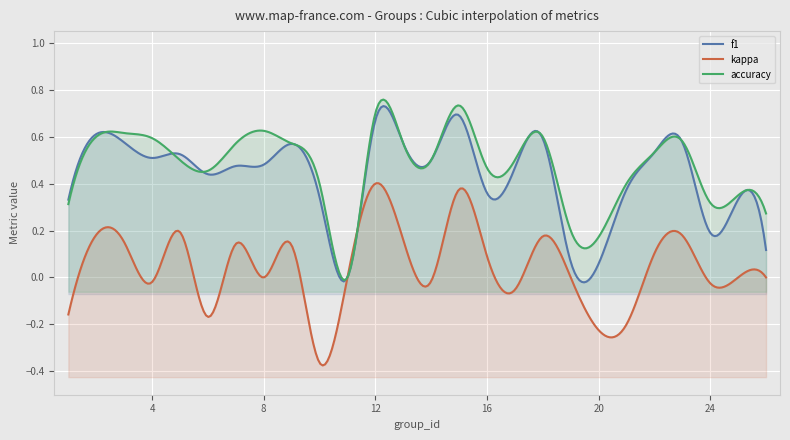

At which label is f1 closest to 0?

11